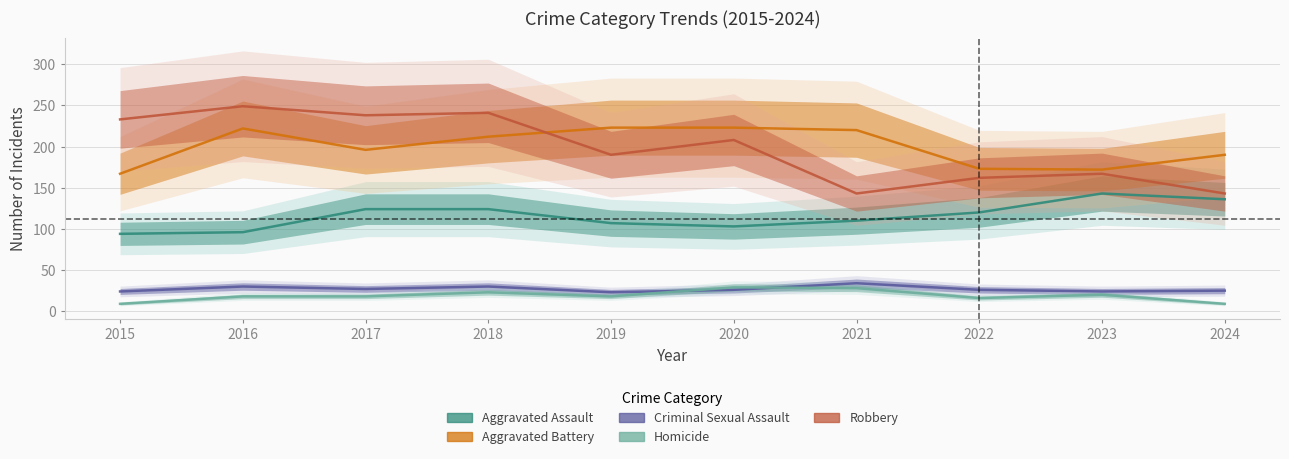

The value of Aggravated Assault at 2024 is 194. True or false?

False